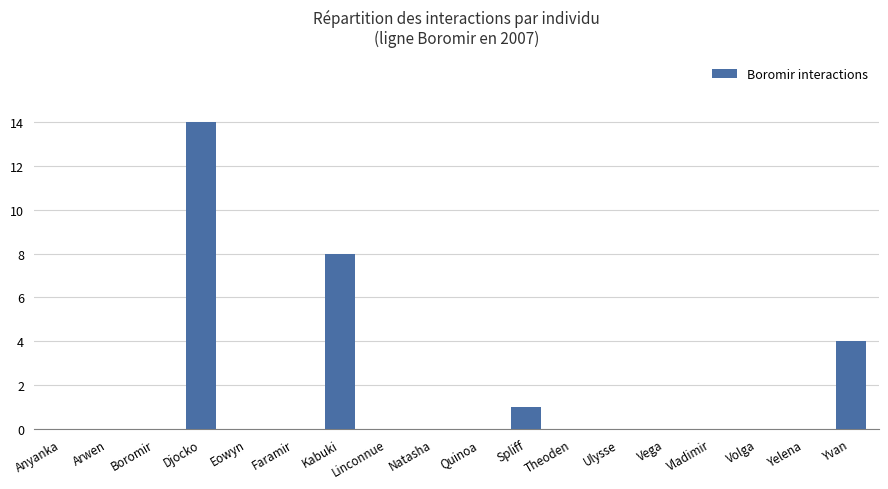

At which category does the chart reach its peak across all series?

Djocko